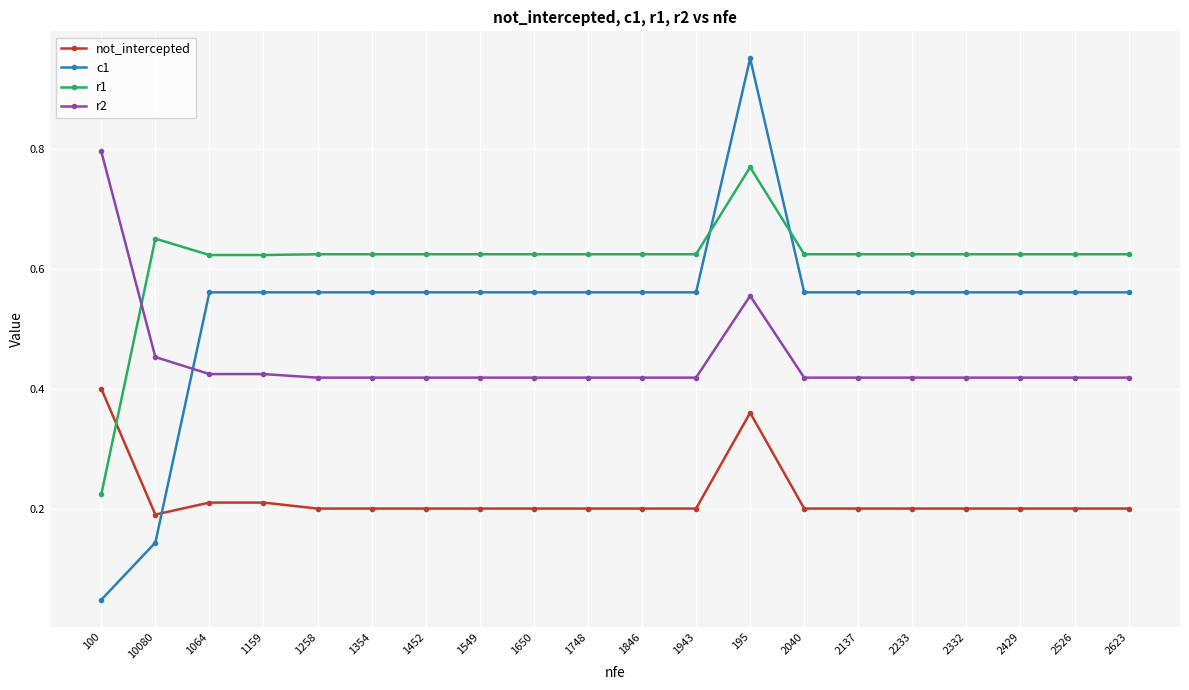

Which category has the highest value across all series?

195